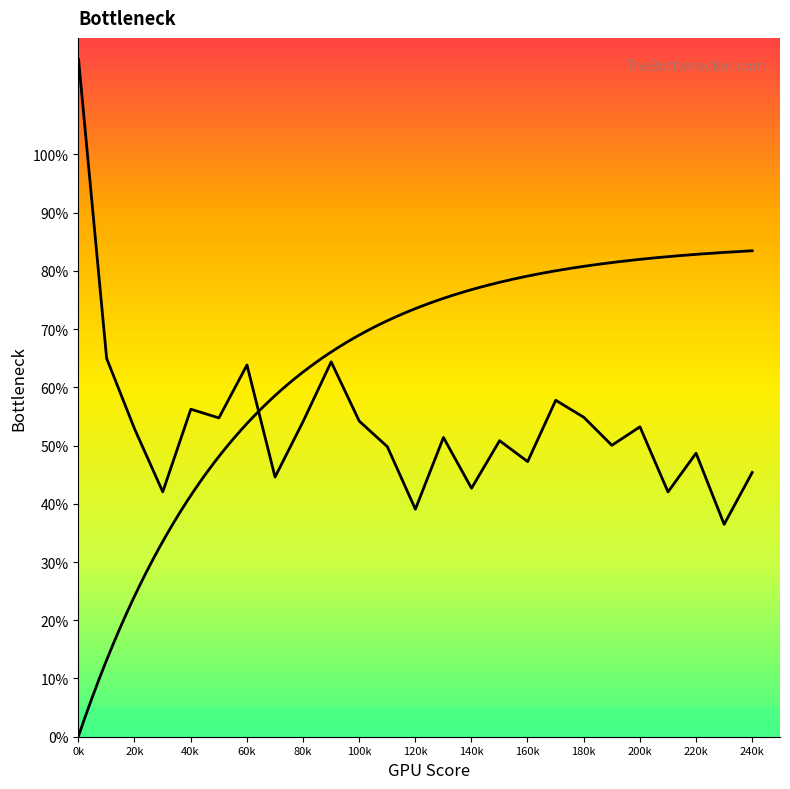

Reading left to right, list all the values displayed in this chart.

1.2	0.6	0.5	0.4	0.6	0.5	0.6	0.4	0.5	0.6	0.5	0.5	0.4	0.5	0.4	0.5	0.5	0.6	0.5	0.5	0.5	0.4	0.5	0.4	0.5